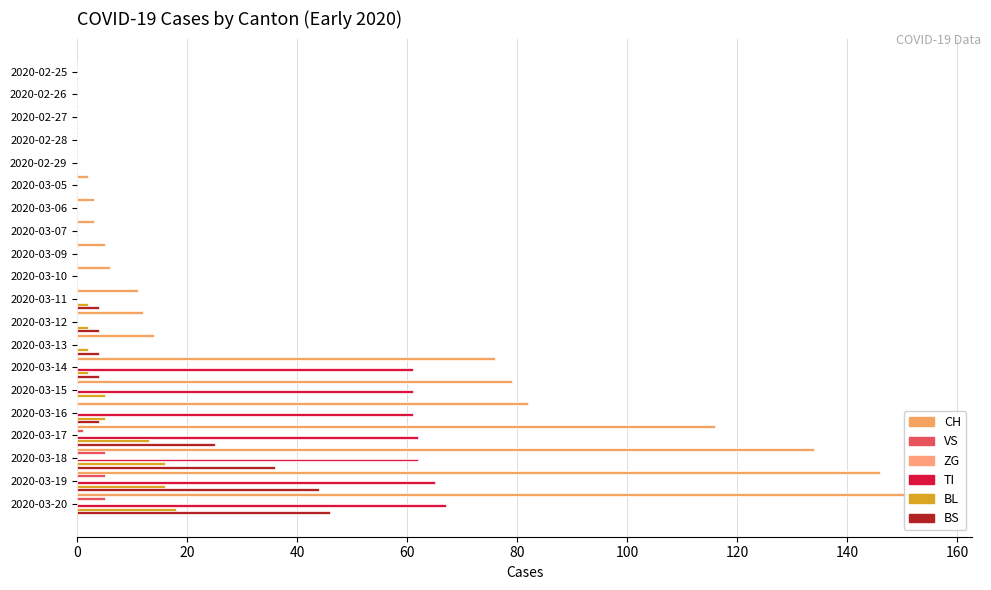

Reading right to left, what are all the values shown in this chart?

CH: 155.0	146.0	134.0	116.0	82.0	79.0	76.0	14.0	12.0	11.0	6.0	5.0	3.0	3.0	2.0	0.0	0.0	0.0	0.0	0.0
VS: 5.0	5.0	5.0	1.0	0.0	0.0	0.0	0.0	0.0	0.0	0.0	0.0	0.0	0.0	0.0	0.0	0.0	0.0	0.0	0.0
ZG: 0.1	0.1	0.1	0.1	0.1	0.1	0.1	0.1	0.1	0.1	0.1	0.1	0.1	0.1	0.1	0.1	0.1	0.1	0.1	0.1
TI: 67.0	65.0	62.0	62.0	61.0	61.0	61.0	0.0	0.0	0.0	0.0	0.0	0.0	0.0	0.0	0.0	0.0	0.0	0.0	0.0
BL: 18.0	16.0	16.0	13.0	5.0	5.0	2.0	2.0	2.0	2.0	0.0	0.0	0.0	0.0	0.0	0.0	0.0	0.0	0.0	0.0
BS: 46.0	44.0	36.0	25.0	4.0	0.0	4.0	4.0	4.0	4.0	0.0	0.0	0.0	0.0	0.0	0.0	0.0	0.0	0.0	0.0